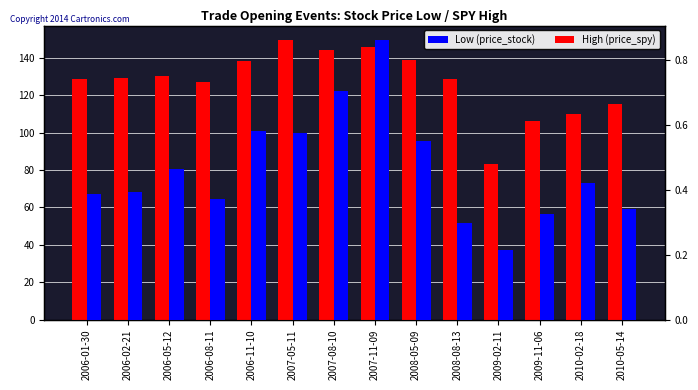

True or false: High (price_spy) has a value of 144.4 at 2007-08-10.

True